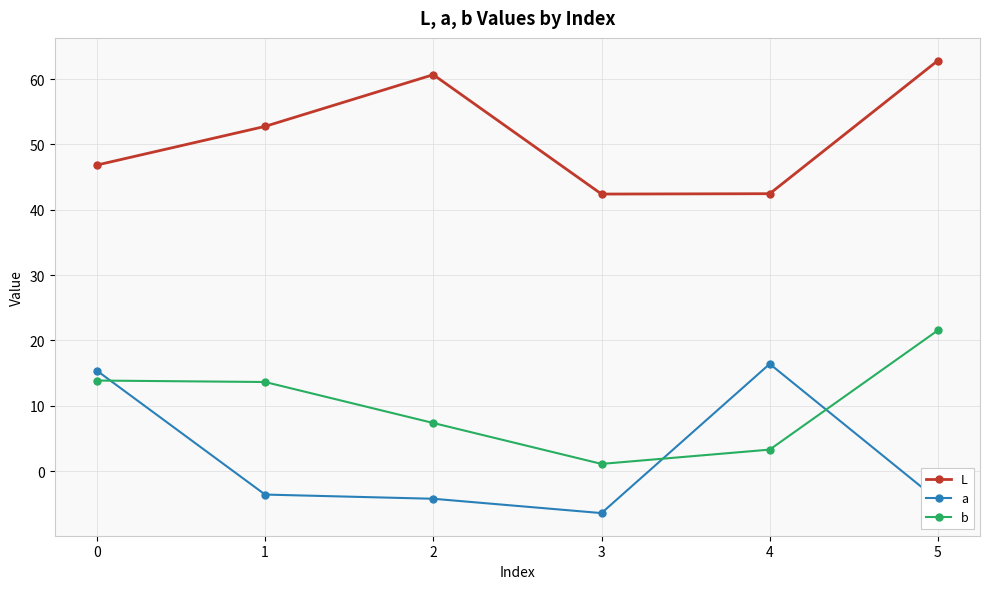

At which label does b reach its peak?

5